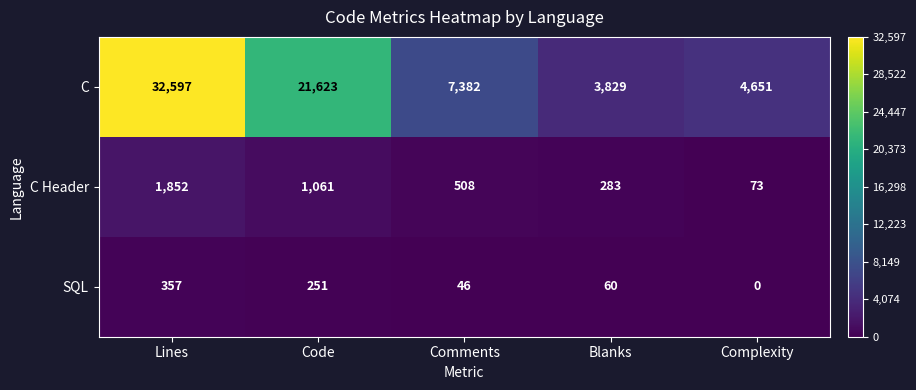

How many C Header values are between 283 and 1061?

3